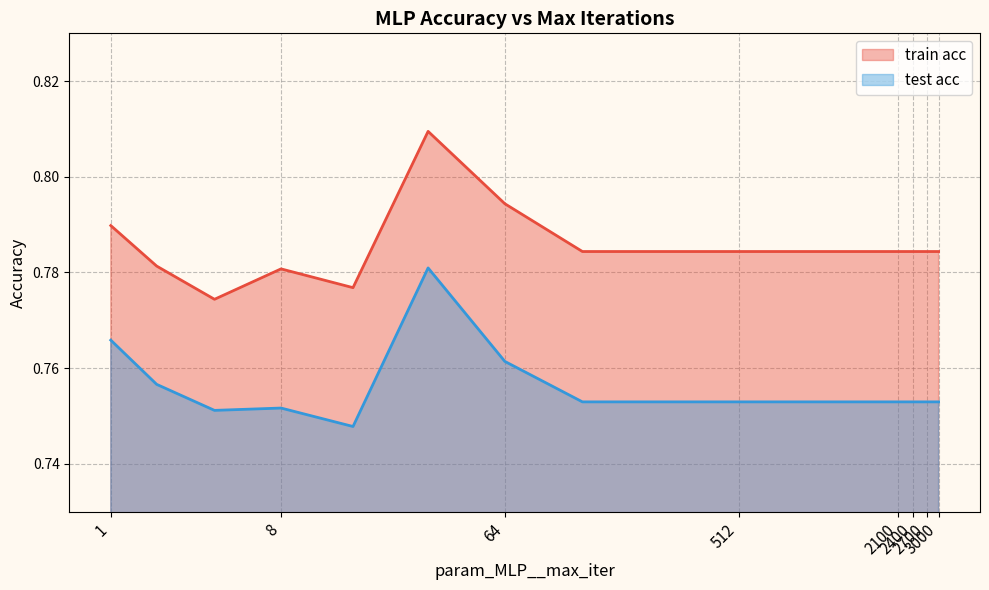

How many lines are shown in the chart?

2